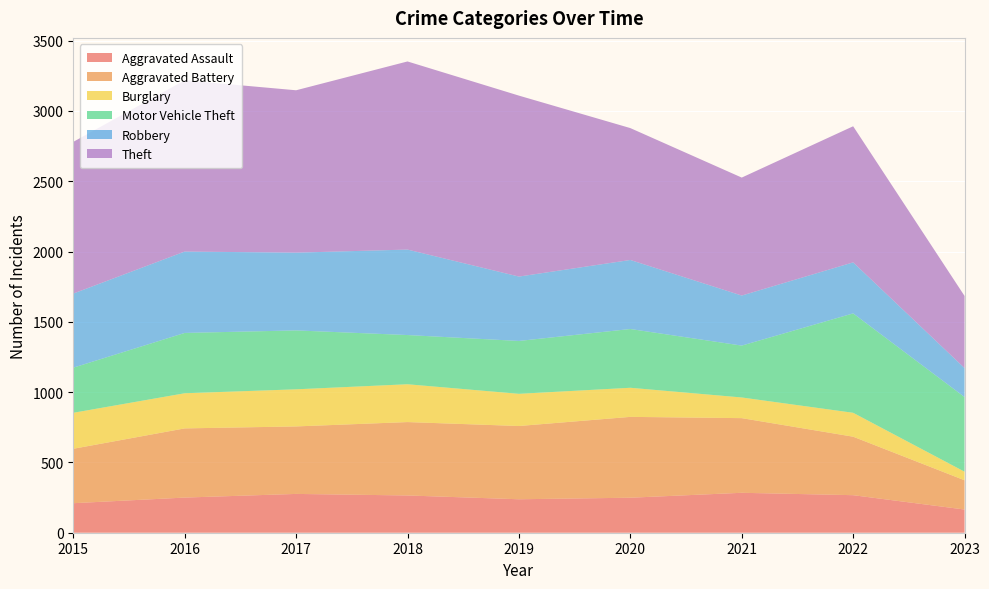

Reading right to left, what are all the values shown in this chart?

Aggravated Assault: 2023=165	2022=267	2021=284	2020=249	2019=238	2018=265	2017=276	2016=250	2015=210
Aggravated Battery: 2023=208	2022=416	2021=531	2020=575	2019=521	2018=522	2017=480	2016=492	2015=387
Burglary: 2023=61	2022=170	2021=147	2020=207	2019=229	2018=269	2017=264	2016=250	2015=256
Motor Vehicle Theft: 2023=531	2022=707	2021=369	2020=418	2019=376	2018=350	2017=419	2016=429	2015=321
Robbery: 2023=206	2022=363	2021=356	2020=491	2019=458	2018=608	2017=553	2016=579	2015=527
Theft: 2023=513	2022=968	2021=839	2020=938	2019=1287	2018=1338	2017=1155	2016=1218	2015=1079